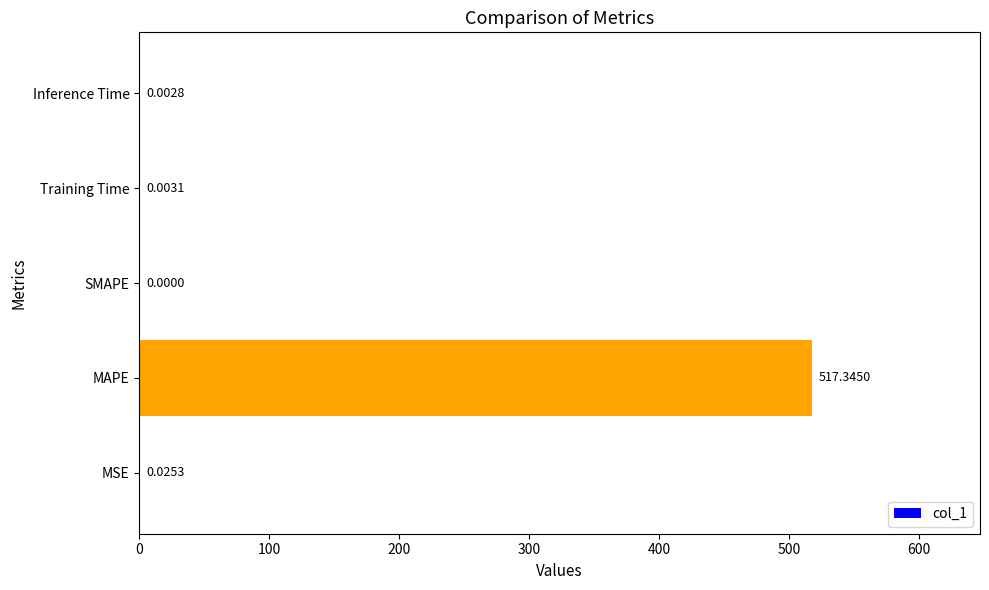

At which label is the value closest to 258?

MSE